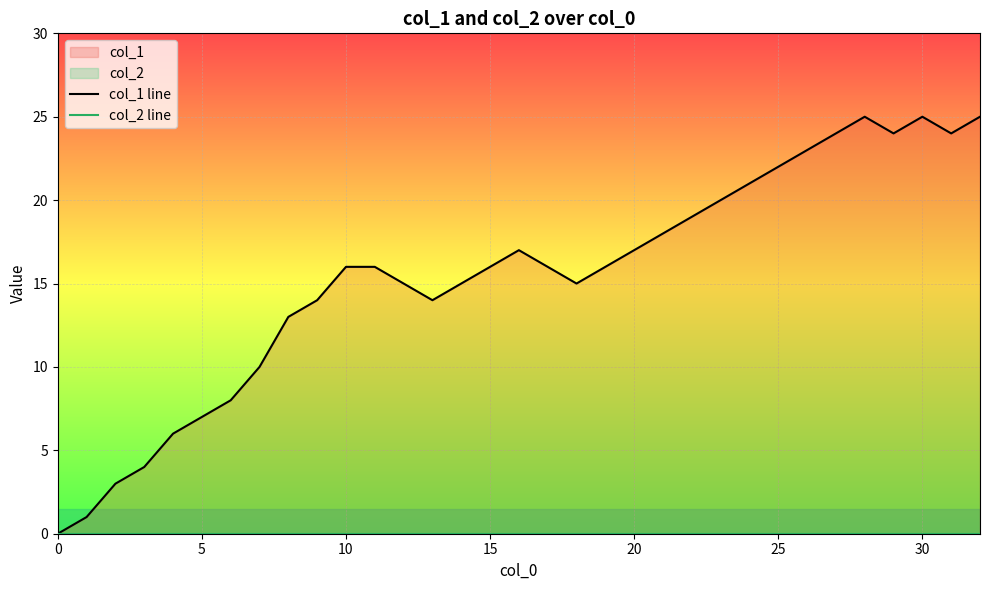

Rank the series by their average value, from lowest to highest.

col_2 line, col_1 line